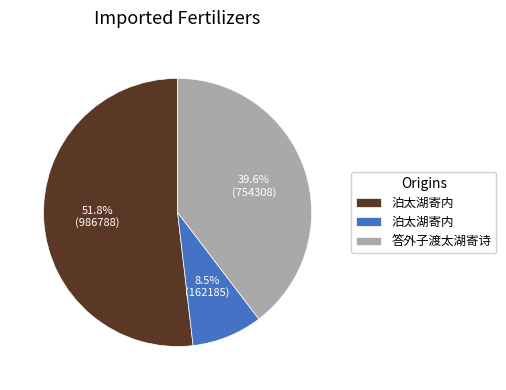

Does any single category account for the majority?

Yes